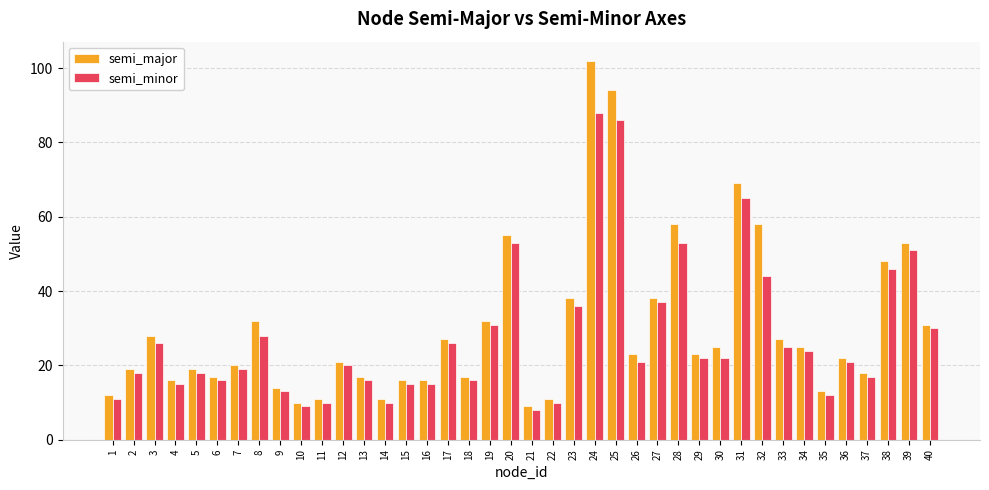

What is the maximum value shown in the chart?

102